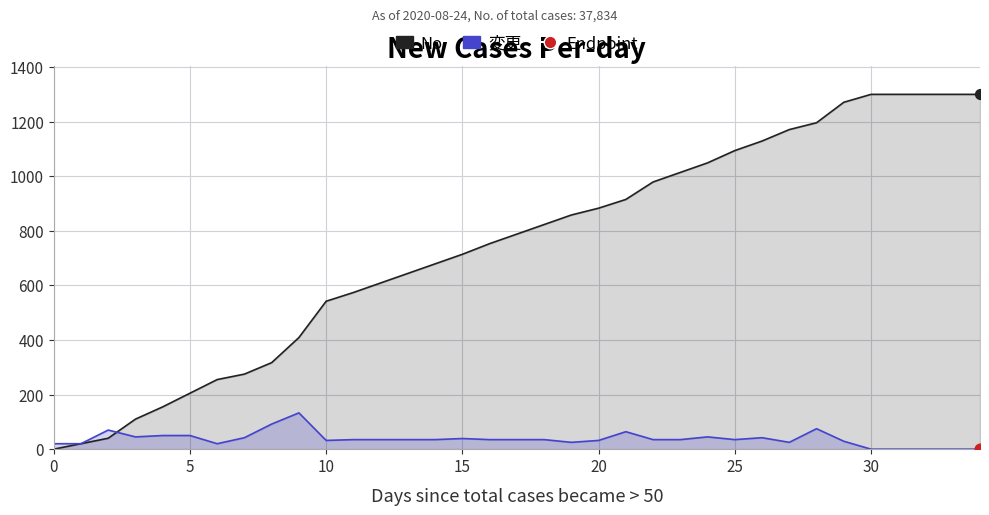

Which series has the largest total across all categories?

No